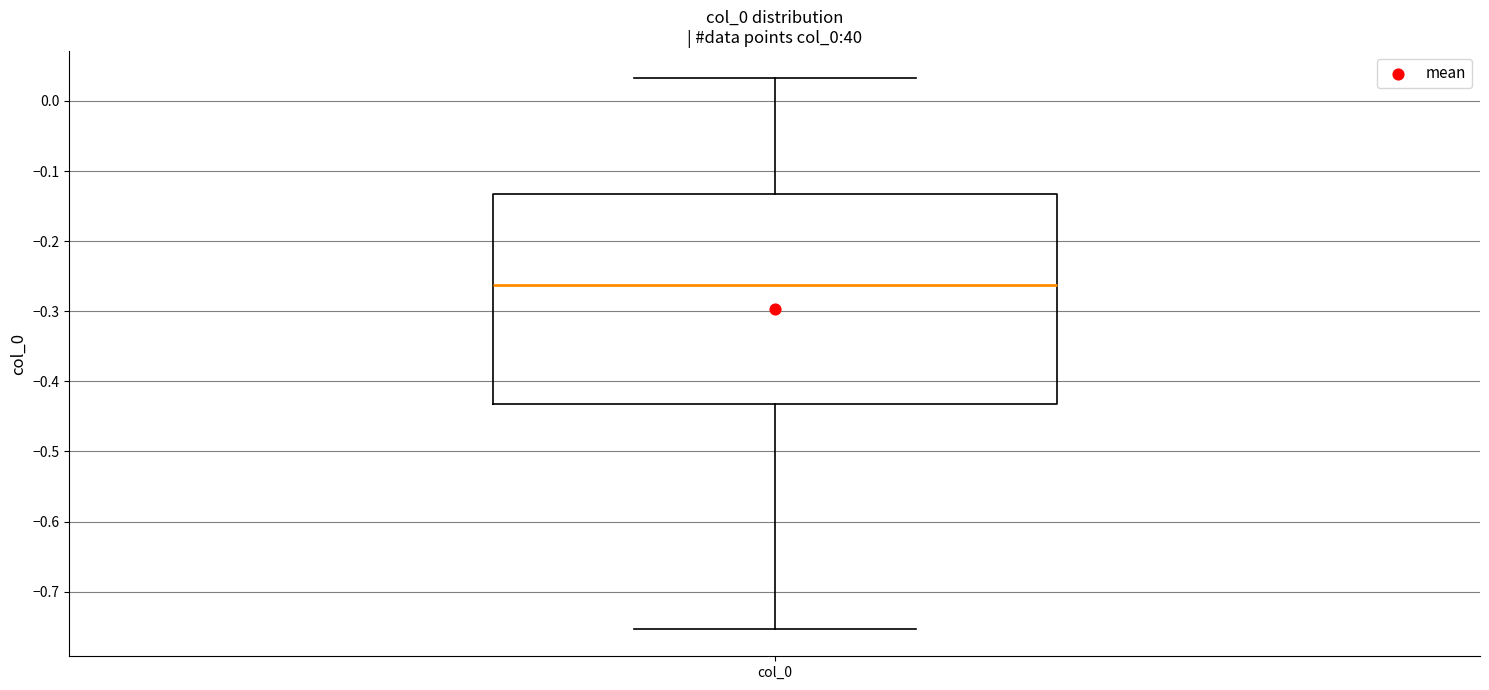

Transcribe this box plot: give where the median line is, the range the box spans, and where the two whiskers end, as read against the y-axis. The values are not printed on the chart, so give them approximately, as read against the axis.

median -0.26, box -0.43 to -0.13, whiskers -0.75 to 0.03